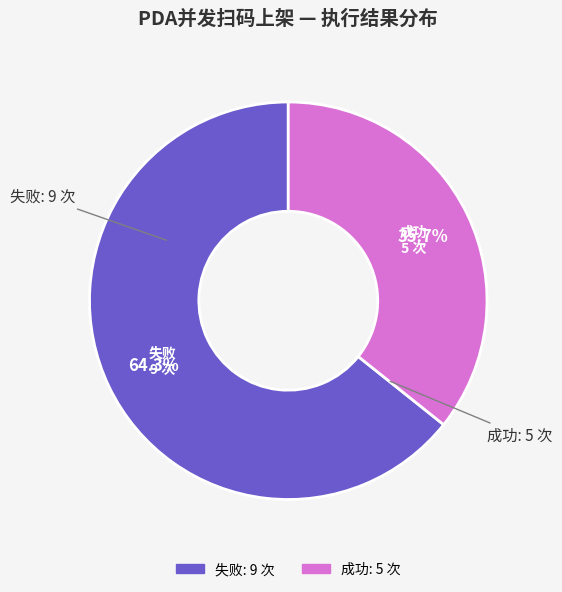

Is there a majority slice in this chart?

Yes